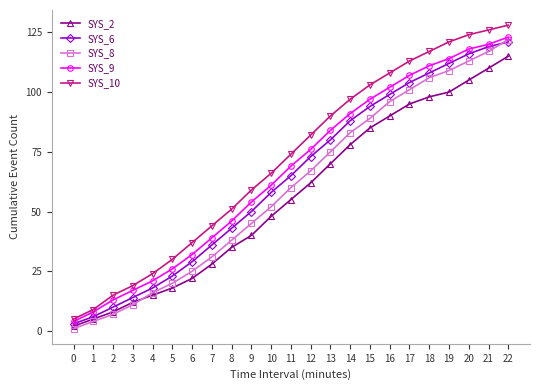

Which category has the highest value in the SYS_10 series?

22